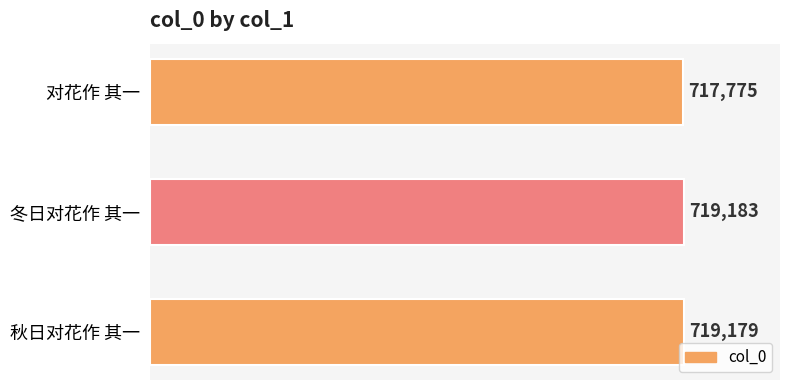

What is the approximate value at 对花作 其一, to the nearest 50?

717800